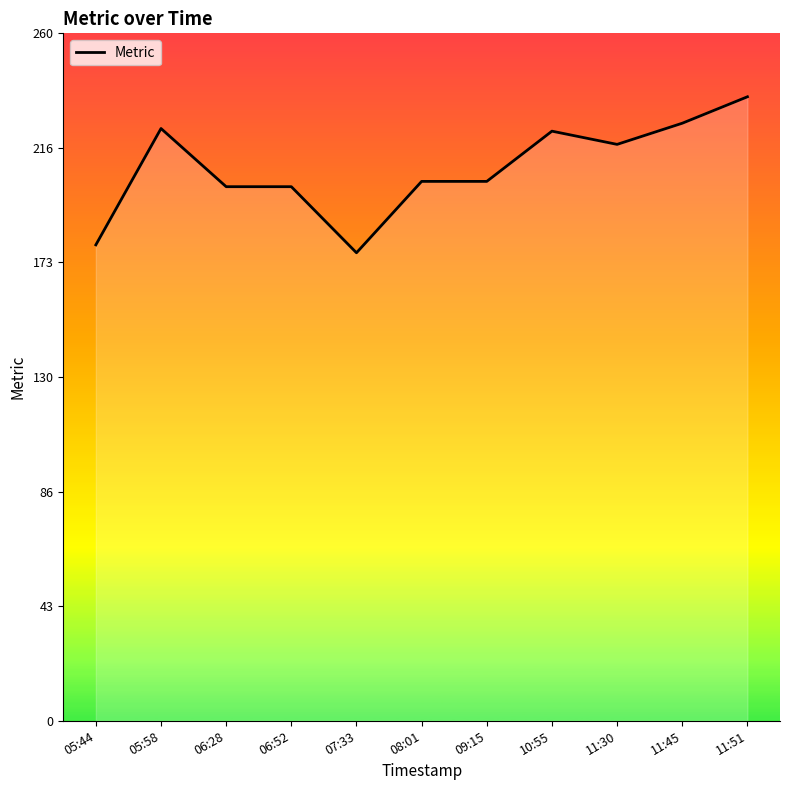

What is the difference between the values at 10:55 and 06:52?

21